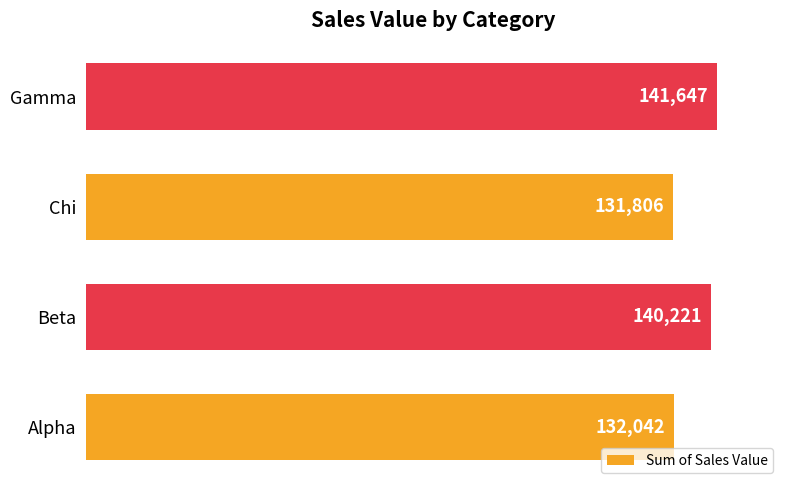

What is the difference between the maximum and minimum values?

9841